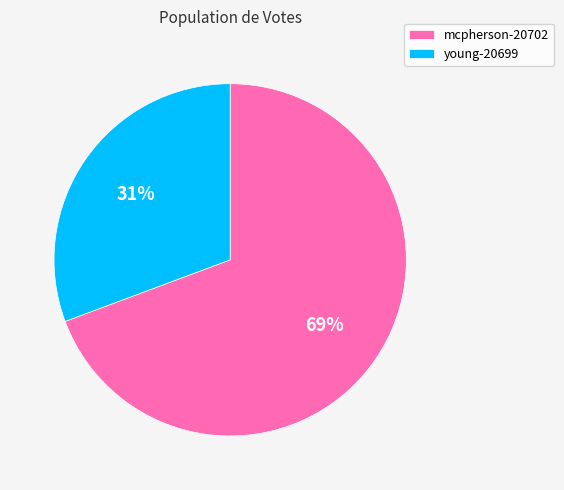

To the nearest percent, what portion does mcpherson-20702 represent?

69%